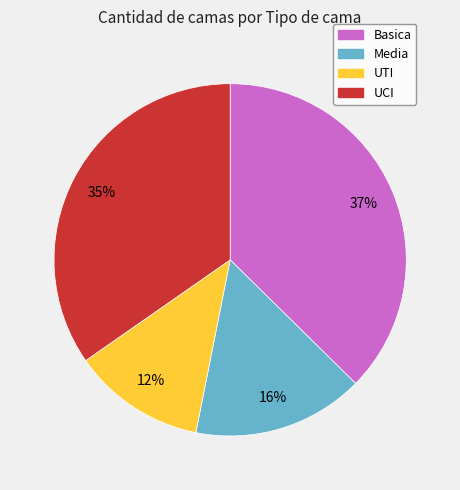

Approximately how many times larger is the value at Media compared to UCI?

0.5